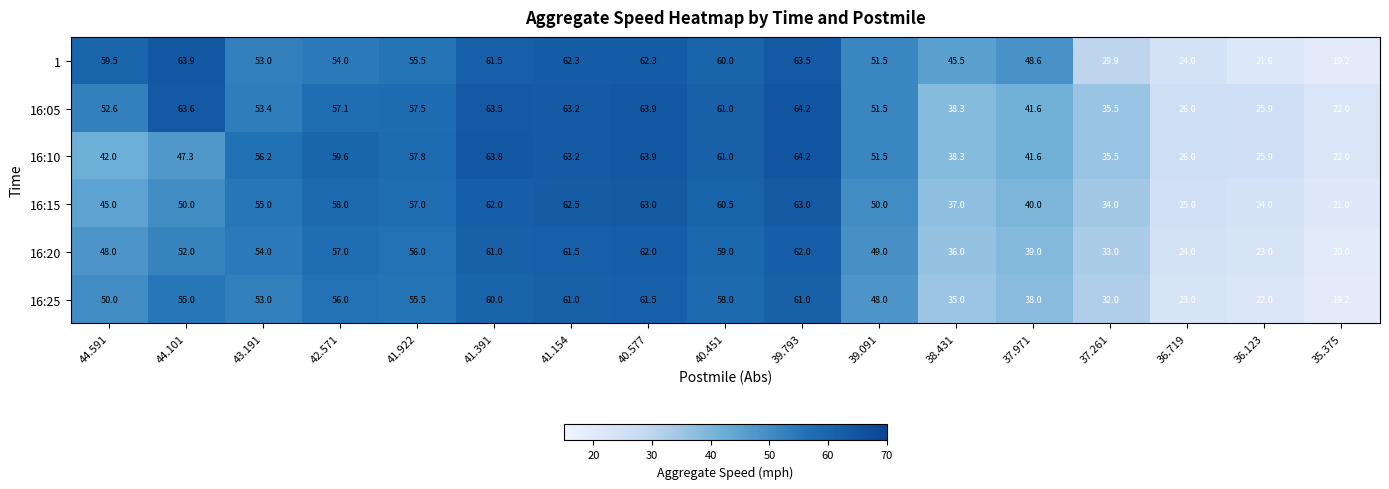

Which series has the largest range (max minus min)?

1